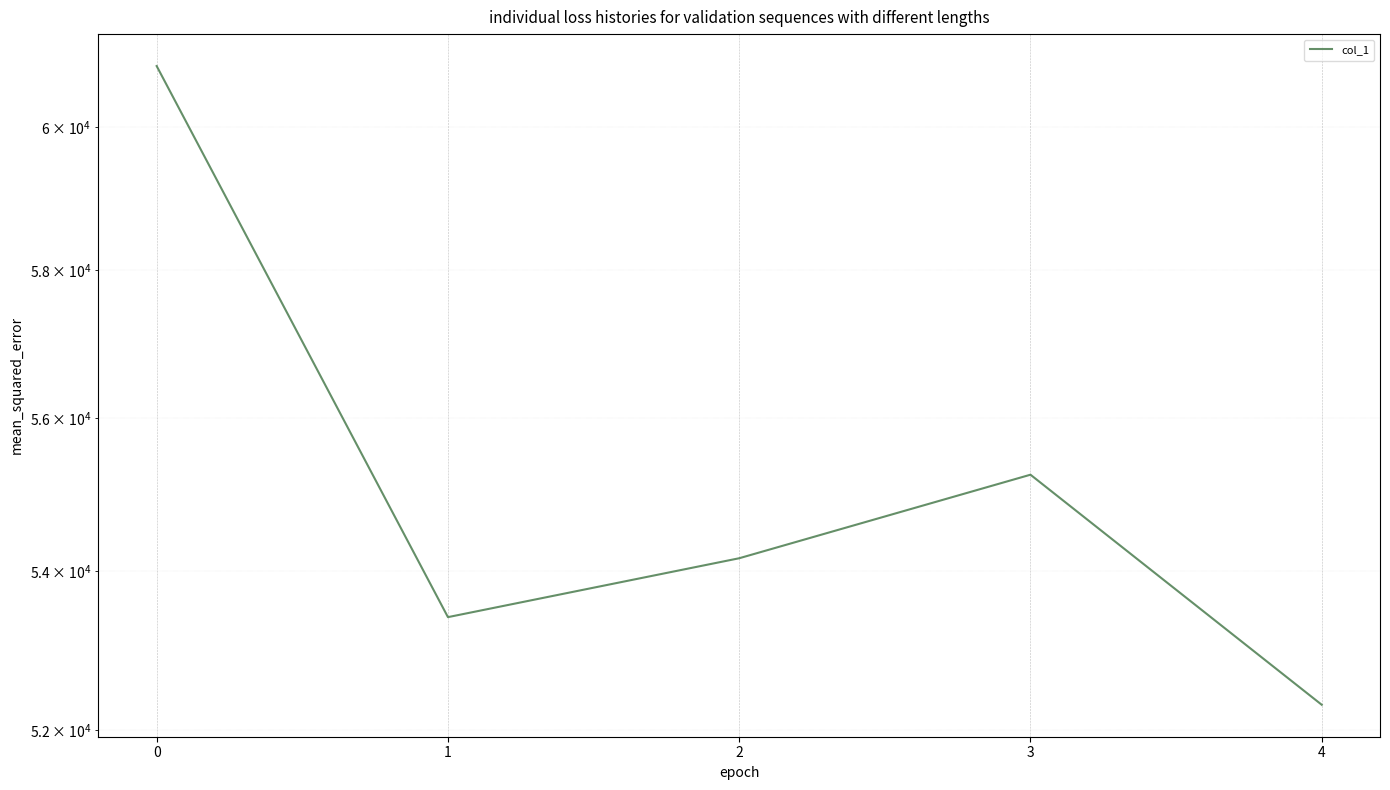

At which label is the value closest to 56597?

3